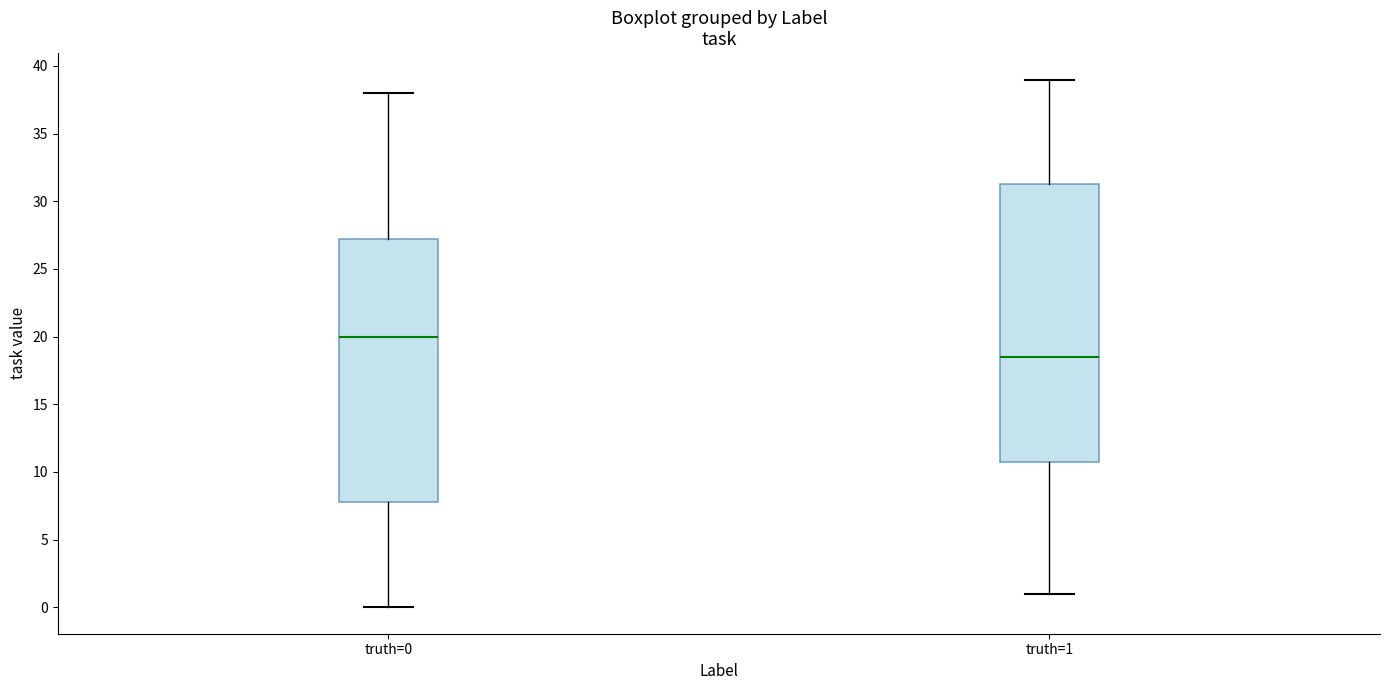

Where does the upper whisker of the box for truth=1 end on the y-axis? The values are not printed on the chart, so give them approximately, as read against the axis.

39.0